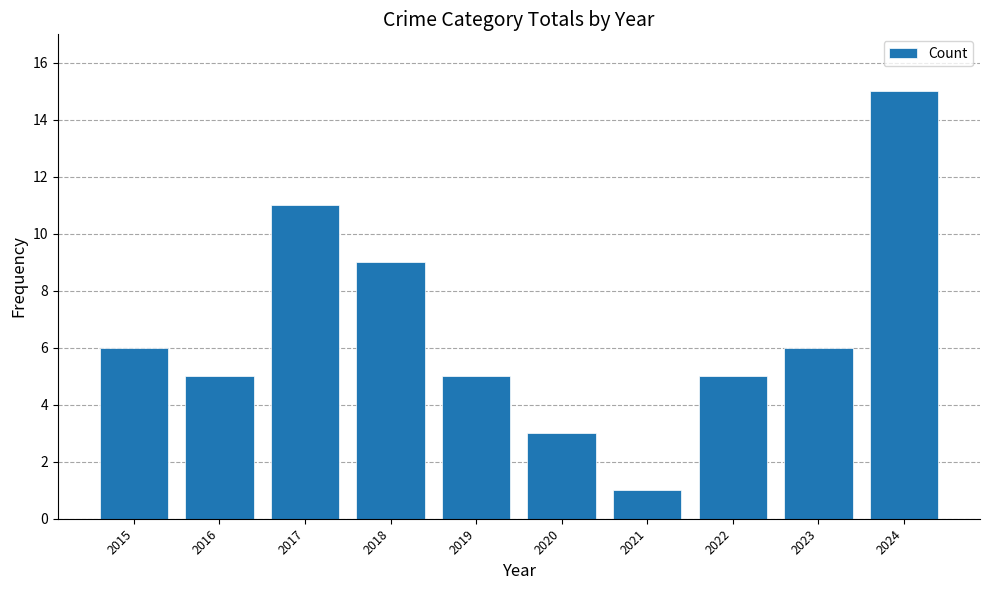

What is the difference between the second highest and second lowest values?

8